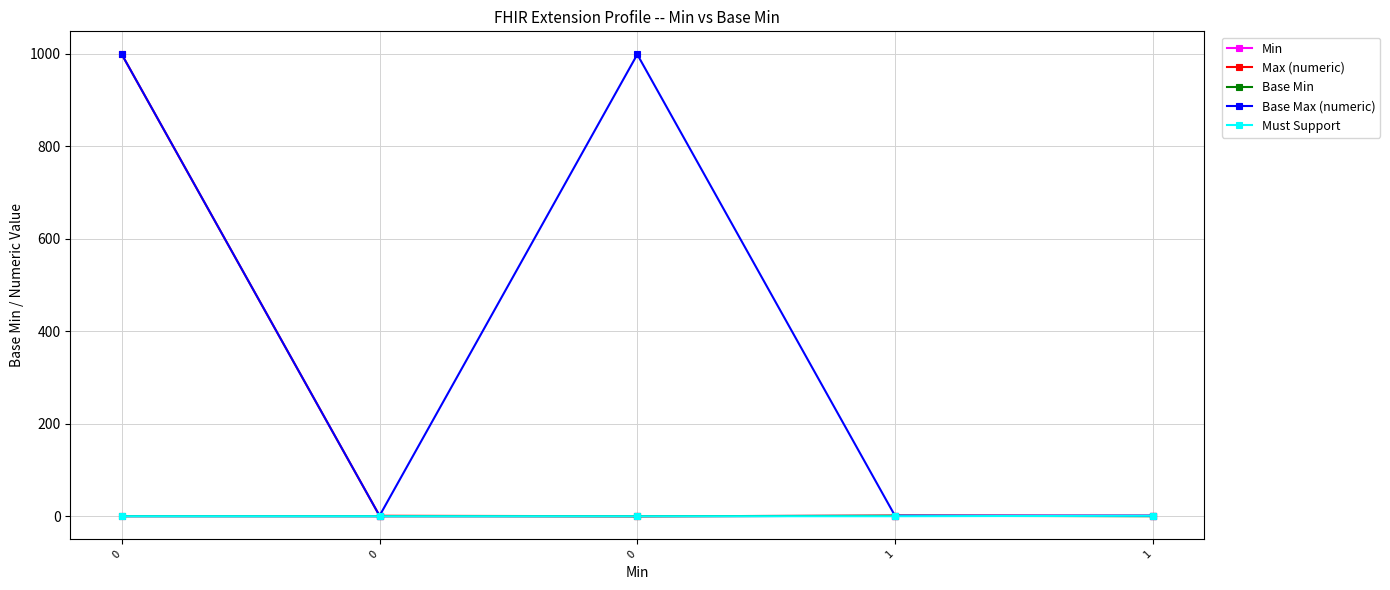

True or false: Max (numeric) and Base Min cross at least once.

False